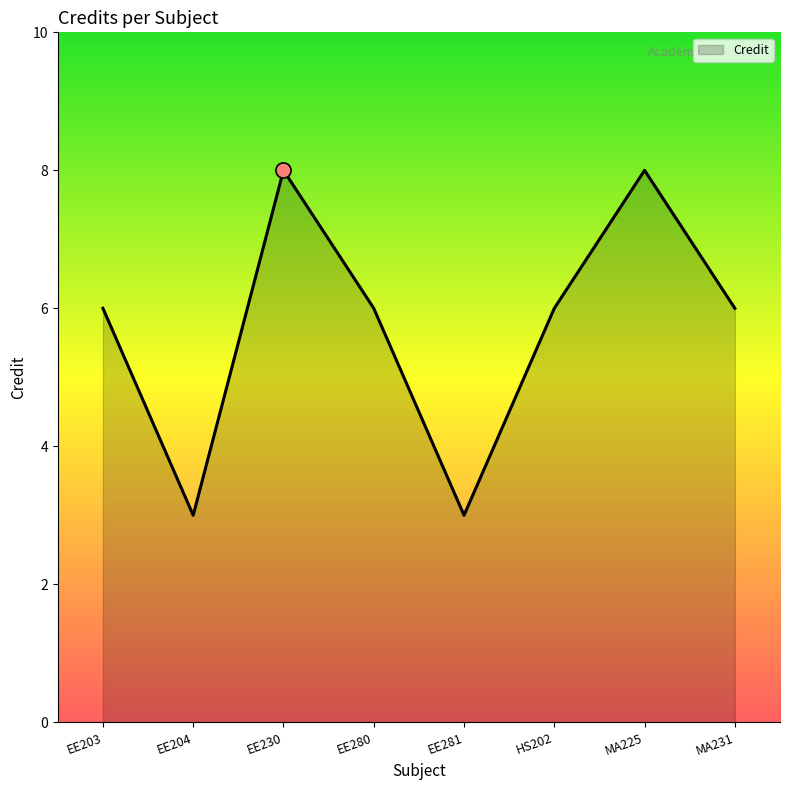

Approximately how many times larger is the value at HS202 compared to EE280?

1.0